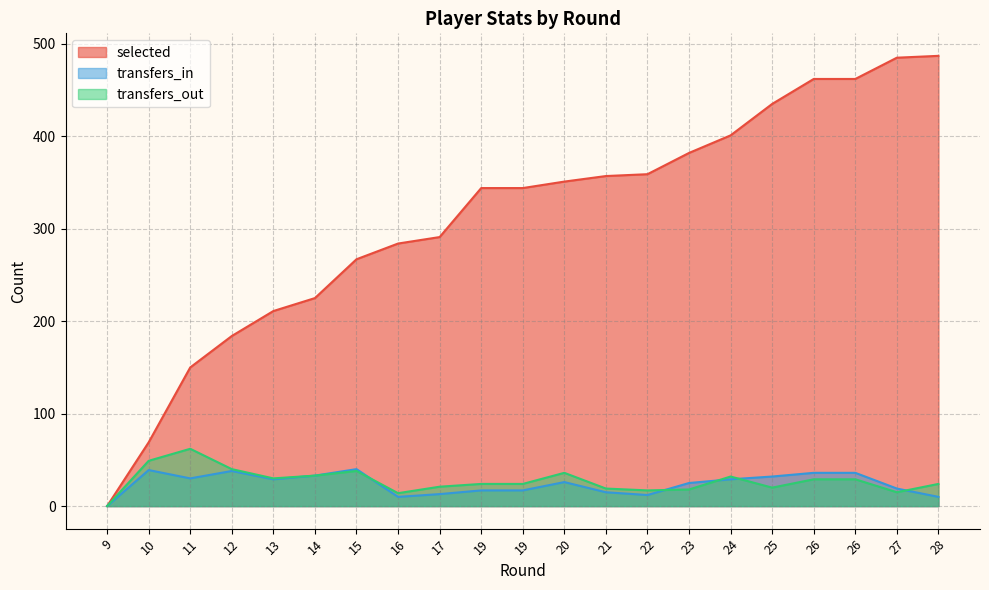

What is the approximate value of transfers_in at 24, to the nearest 5?

30